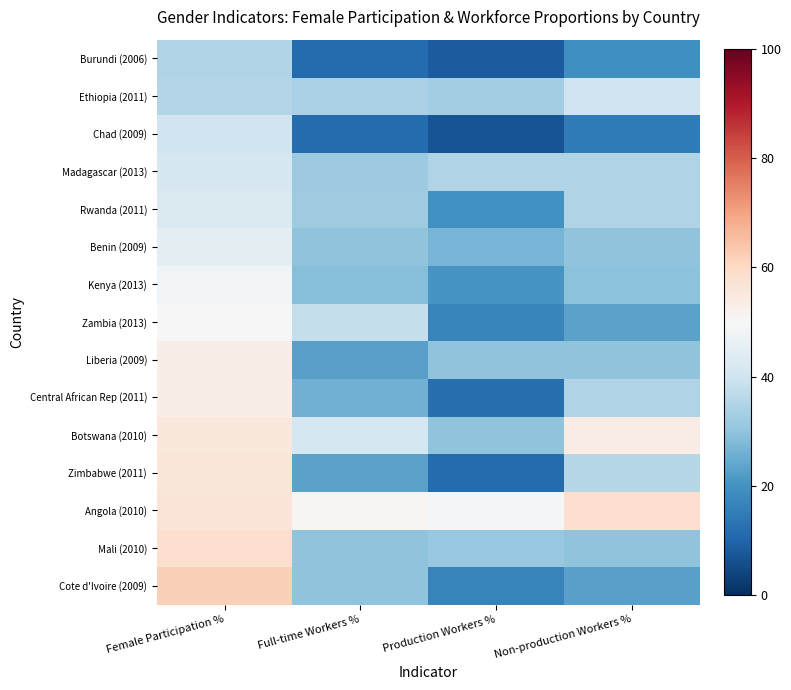

Which has a higher value, Non-production Workers % or Female Participation %?

Female Participation %